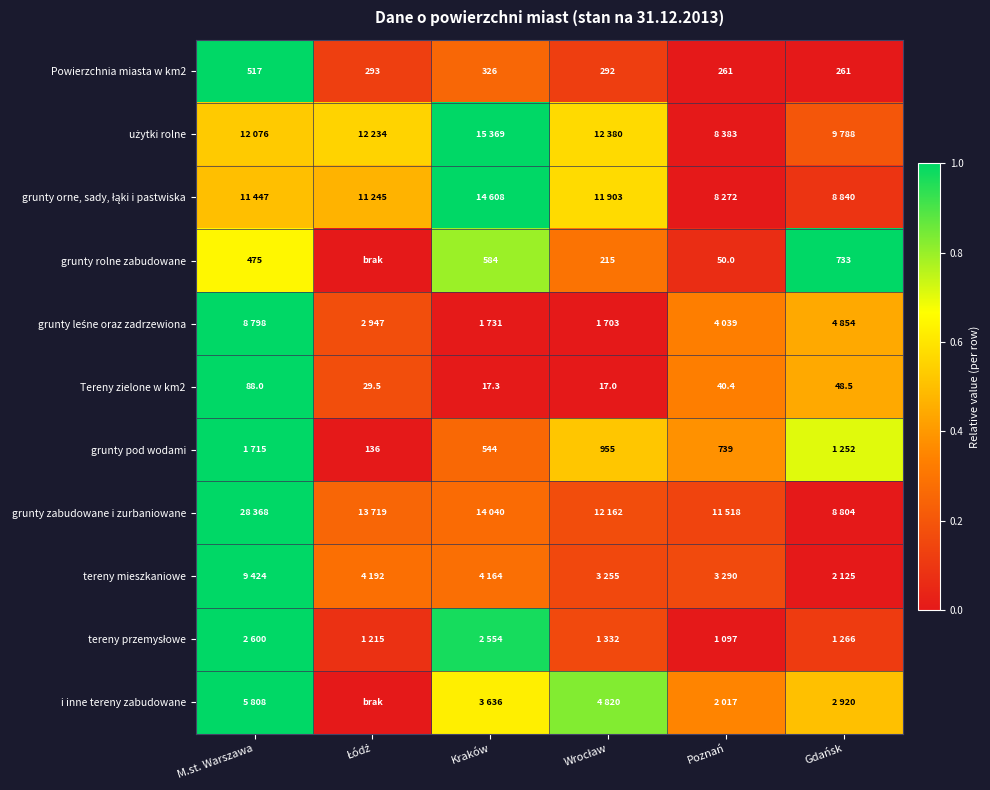

At which label is Powierzchnia miasta w km2 closest to 389?

Kraków